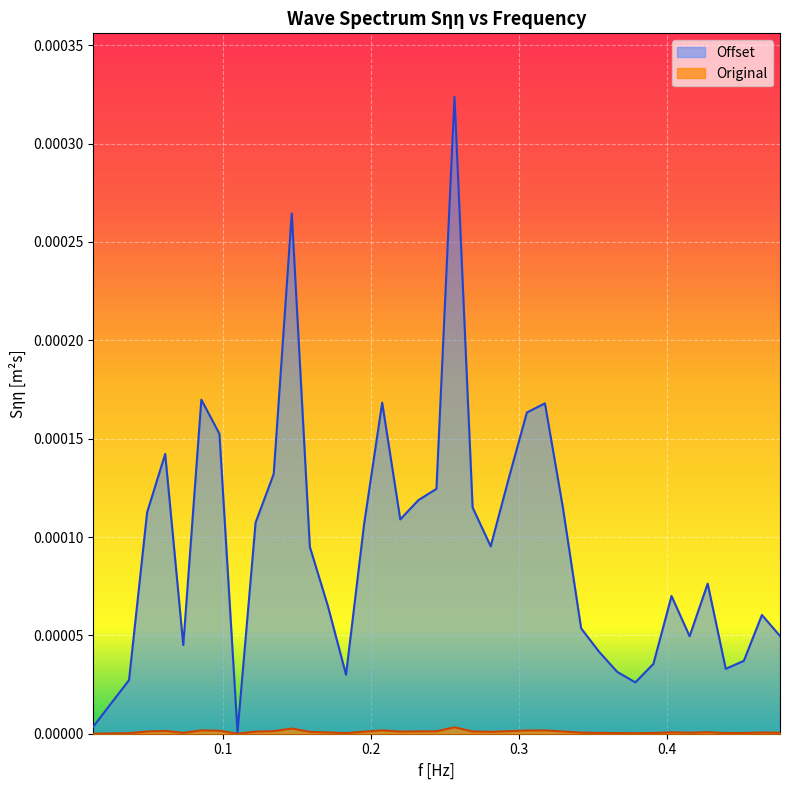

Which series has the largest range (max minus min)?

Offset